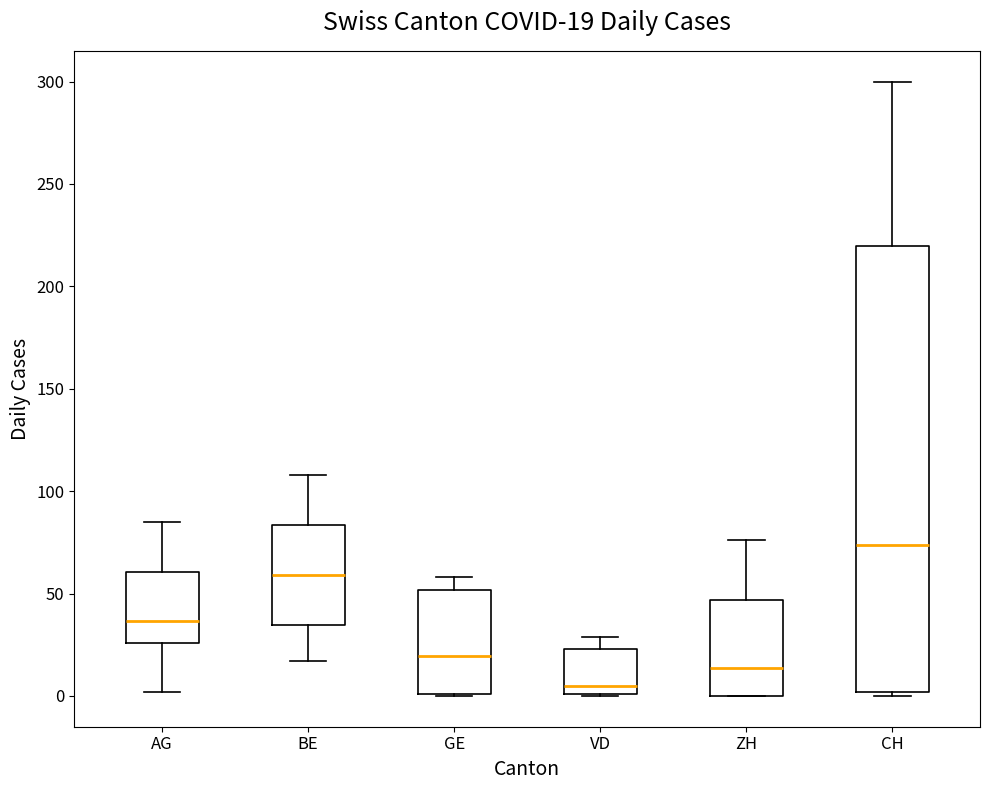

Which box is the tallest, from its lower edge to its upper edge?

CH